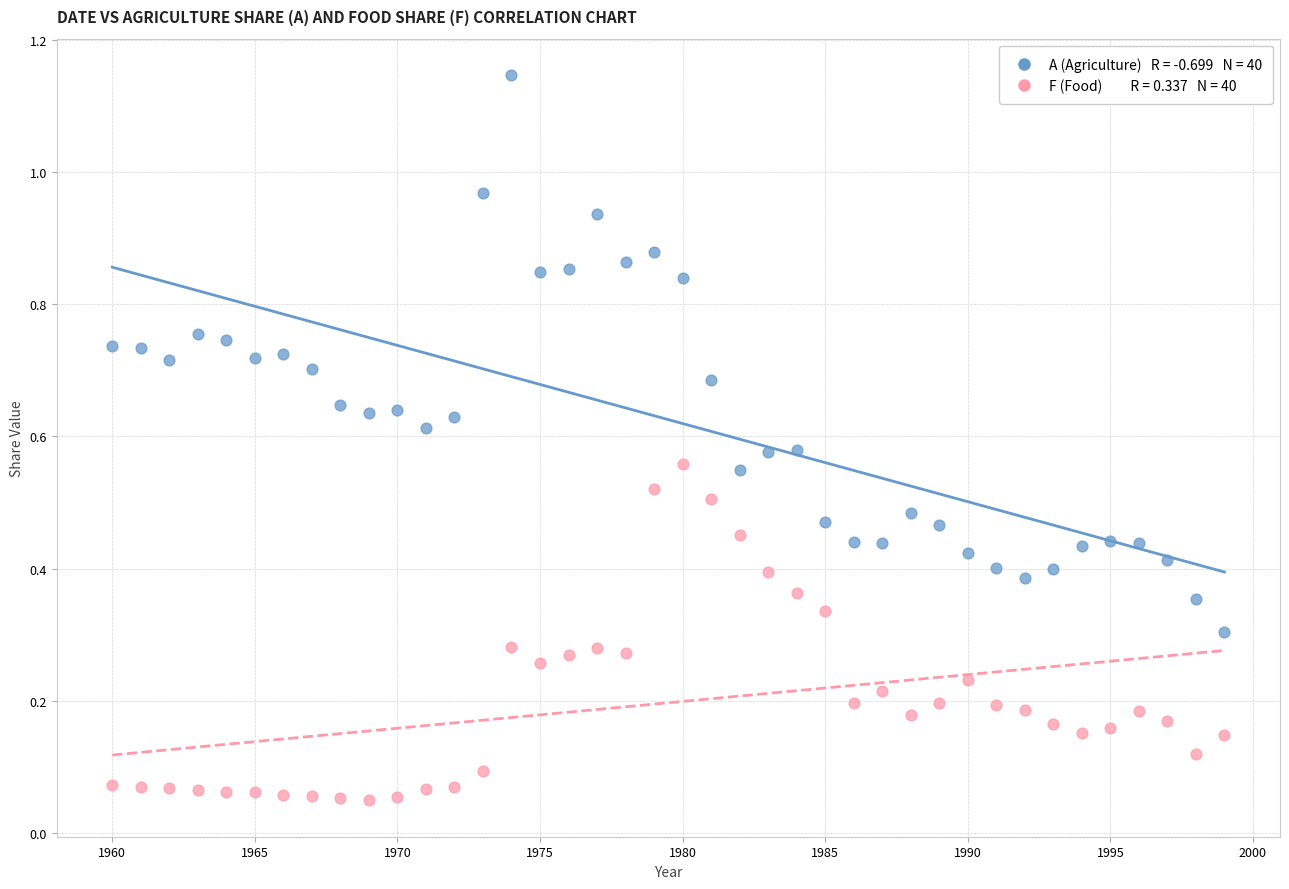

Across all data points, what is the range of X values (max minus min)?

39.0